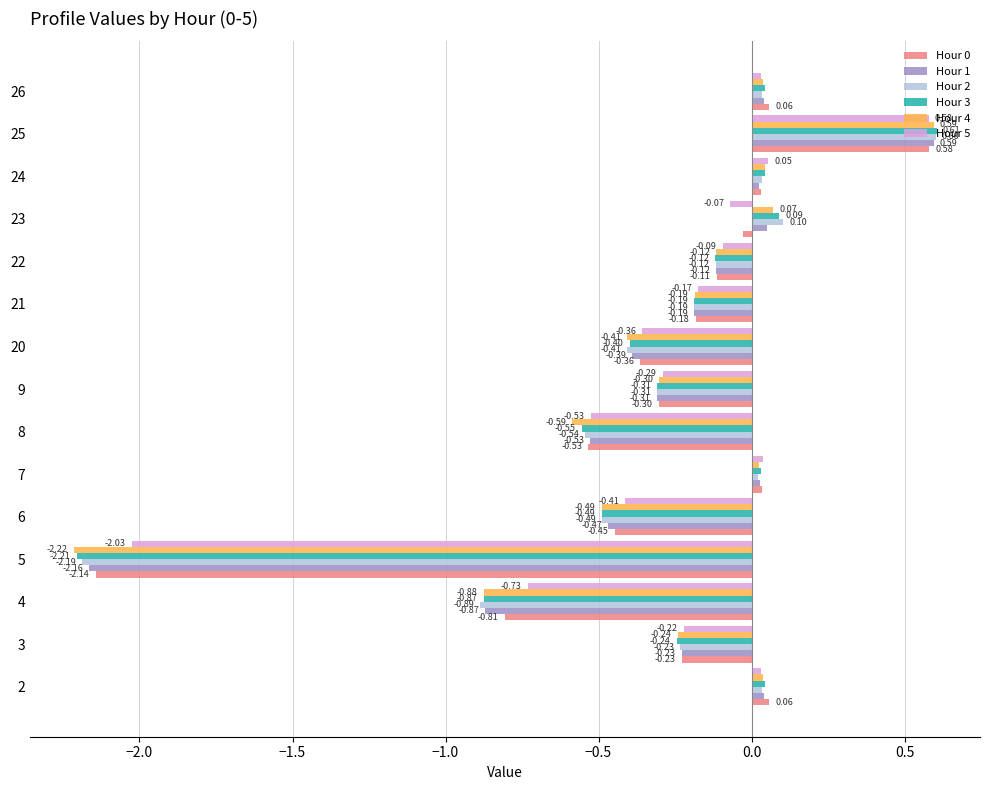

Which label corresponds to the smallest value in the chart?

5